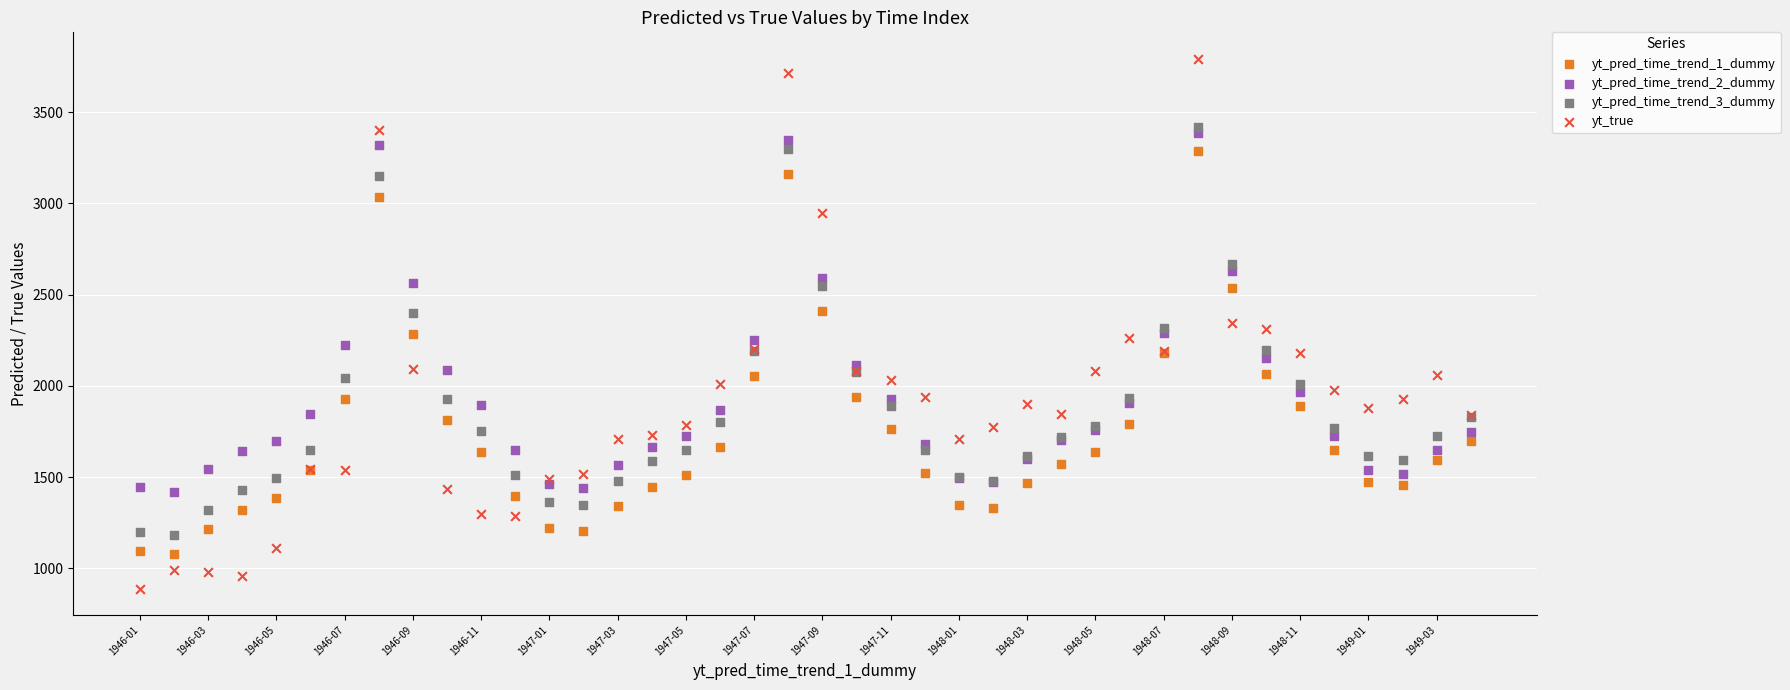

Which series reaches the minimum Y coordinate?

yt_true